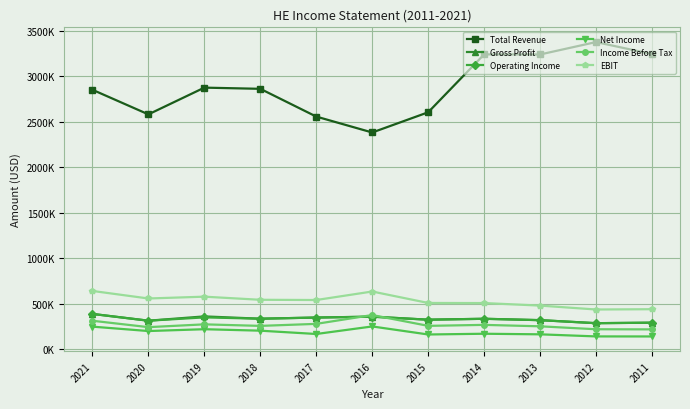

What is the total value across all series at 2019?

4645700